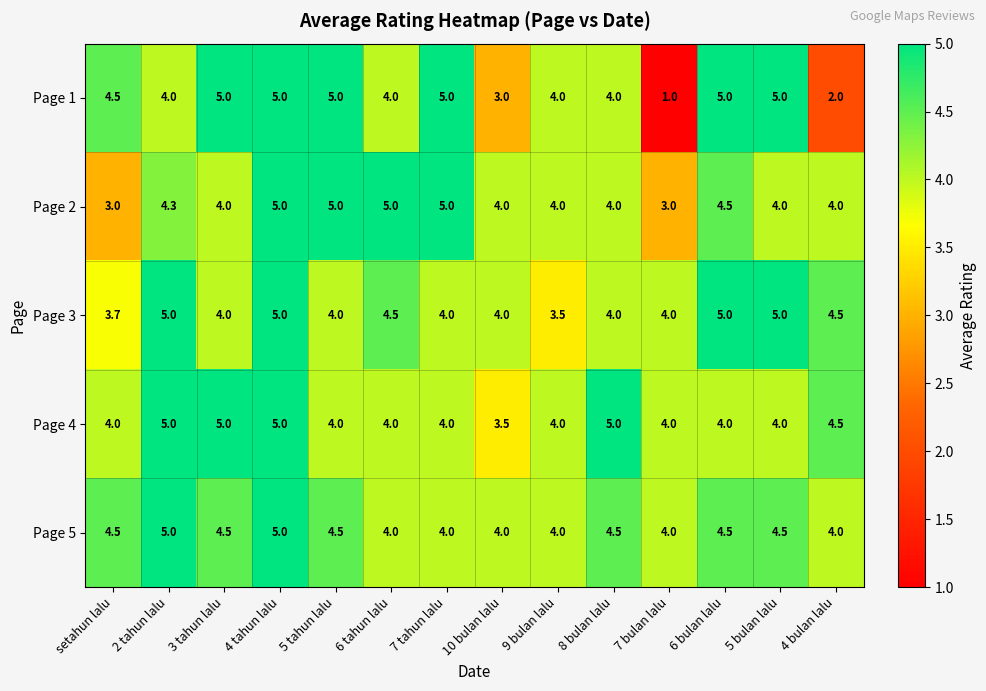

Which series has the largest range (max minus min)?

Page 1